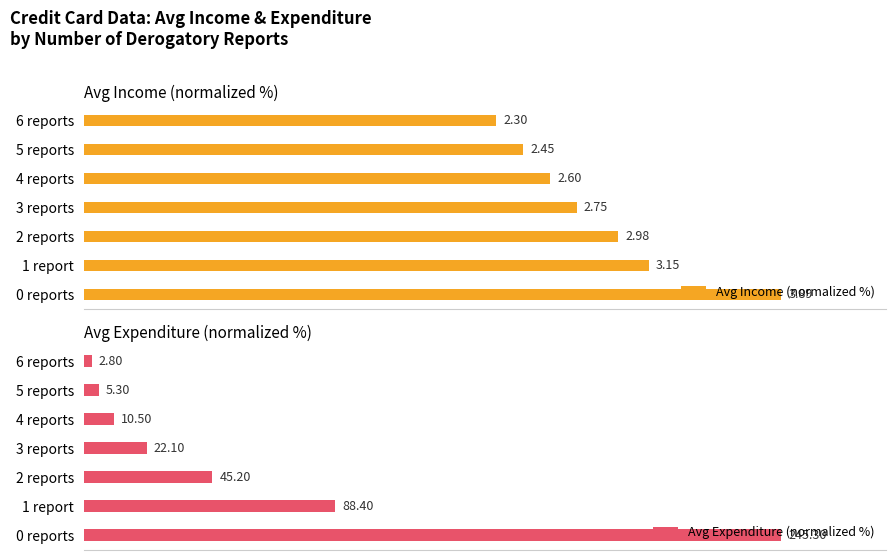

Which series has the largest total across all categories?

Avg Income (normalized %)